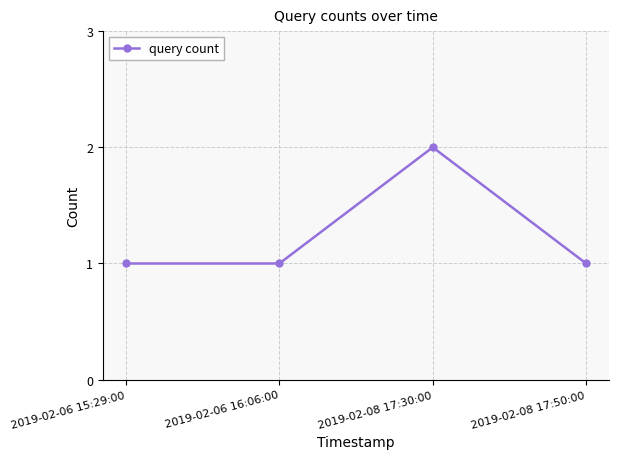

What is the sum of the values at 2019-02-08 17:50:00 and 2019-02-06 15:29:00?

2